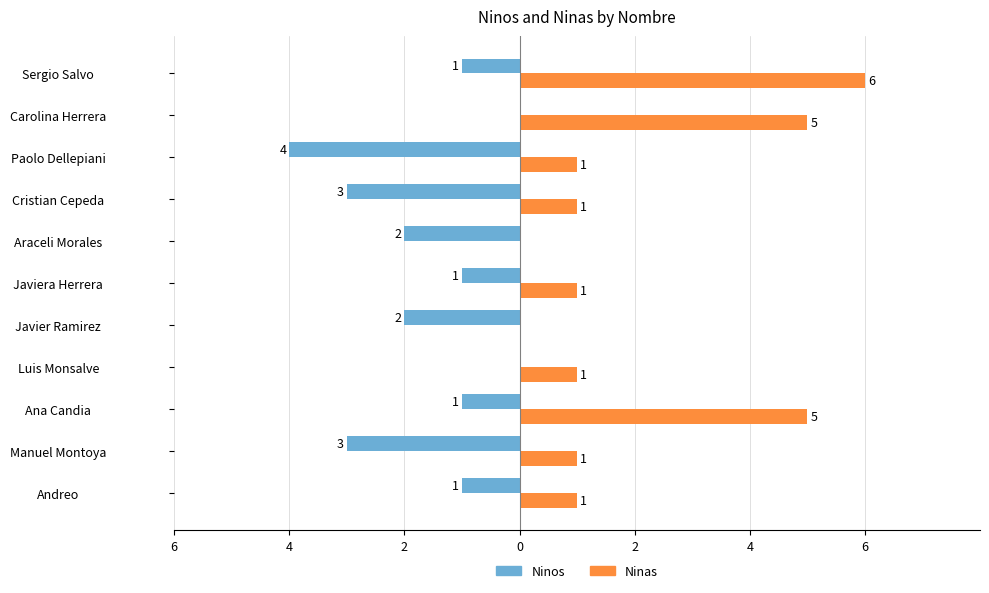

What are all the series names shown in the legend?

Ninos, Ninas